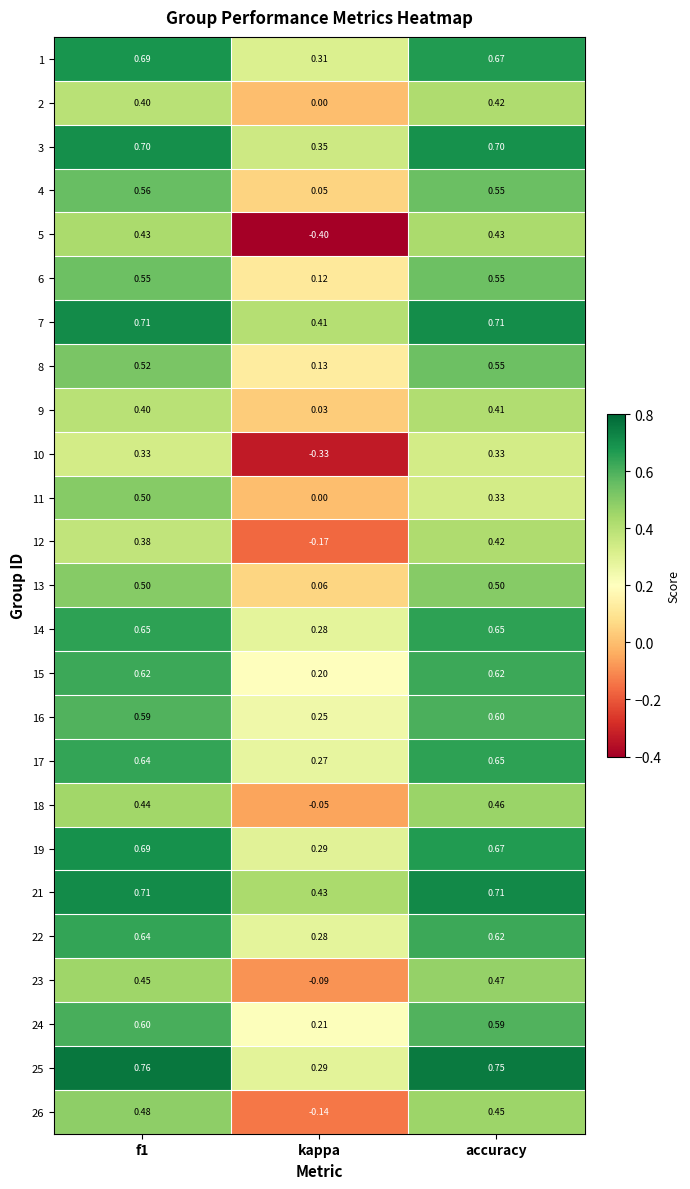

At which category is the sum across all series the highest?

f1